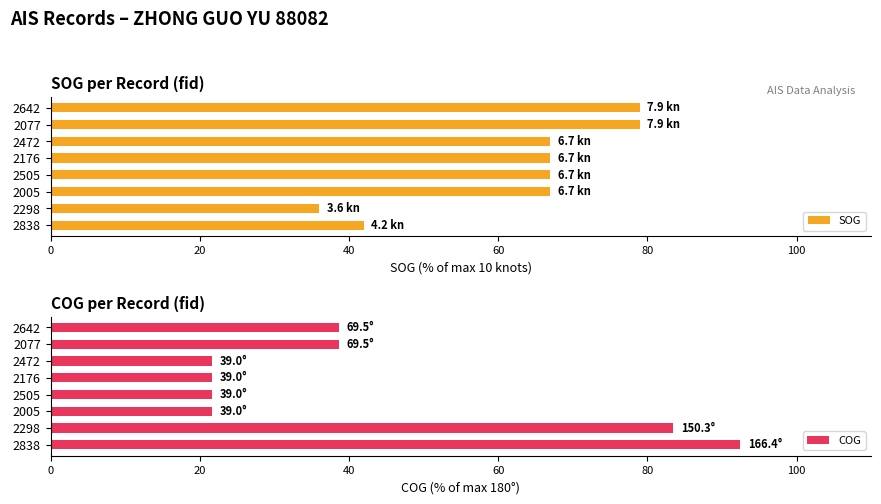

Which series has the largest range (max minus min)?

COG